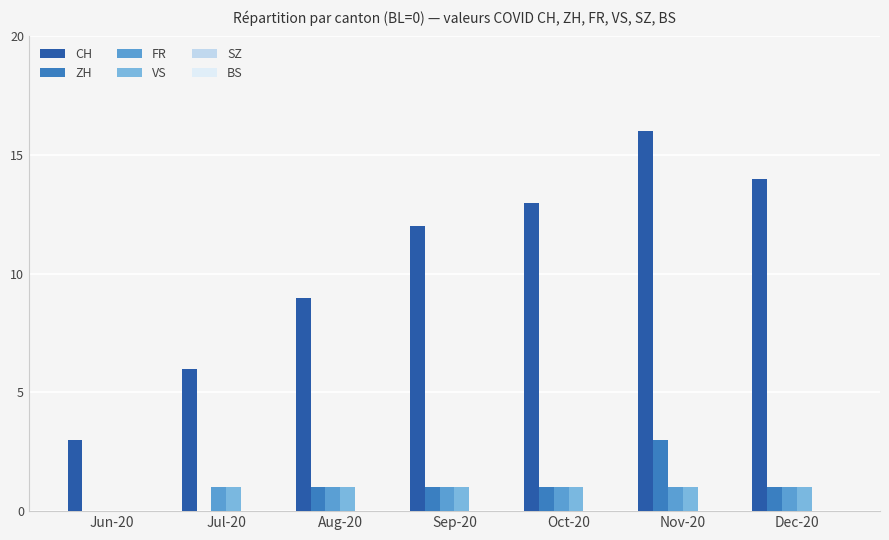

Reading left to right, extract all data points from this chart.

CH: Jun-20=3	Jul-20=6	Aug-20=9	Sep-20=12	Oct-20=13	Nov-20=16	Dec-20=14
ZH: Jun-20=0	Jul-20=0	Aug-20=1	Sep-20=1	Oct-20=1	Nov-20=3	Dec-20=1
FR: Jun-20=0	Jul-20=1	Aug-20=1	Sep-20=1	Oct-20=1	Nov-20=1	Dec-20=1
VS: Jun-20=0	Jul-20=1	Aug-20=1	Sep-20=1	Oct-20=1	Nov-20=1	Dec-20=1